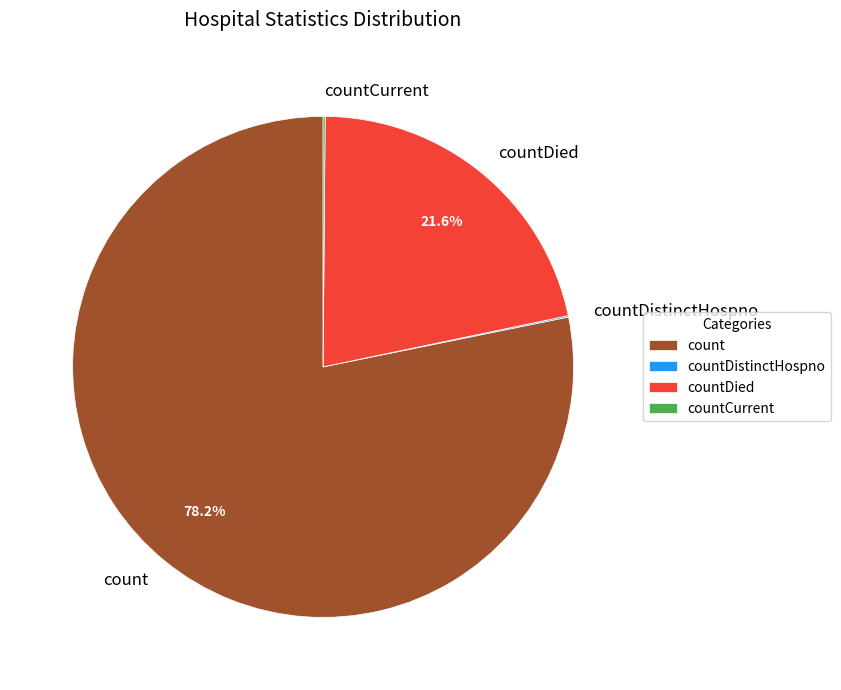

What is the majority slice?

count